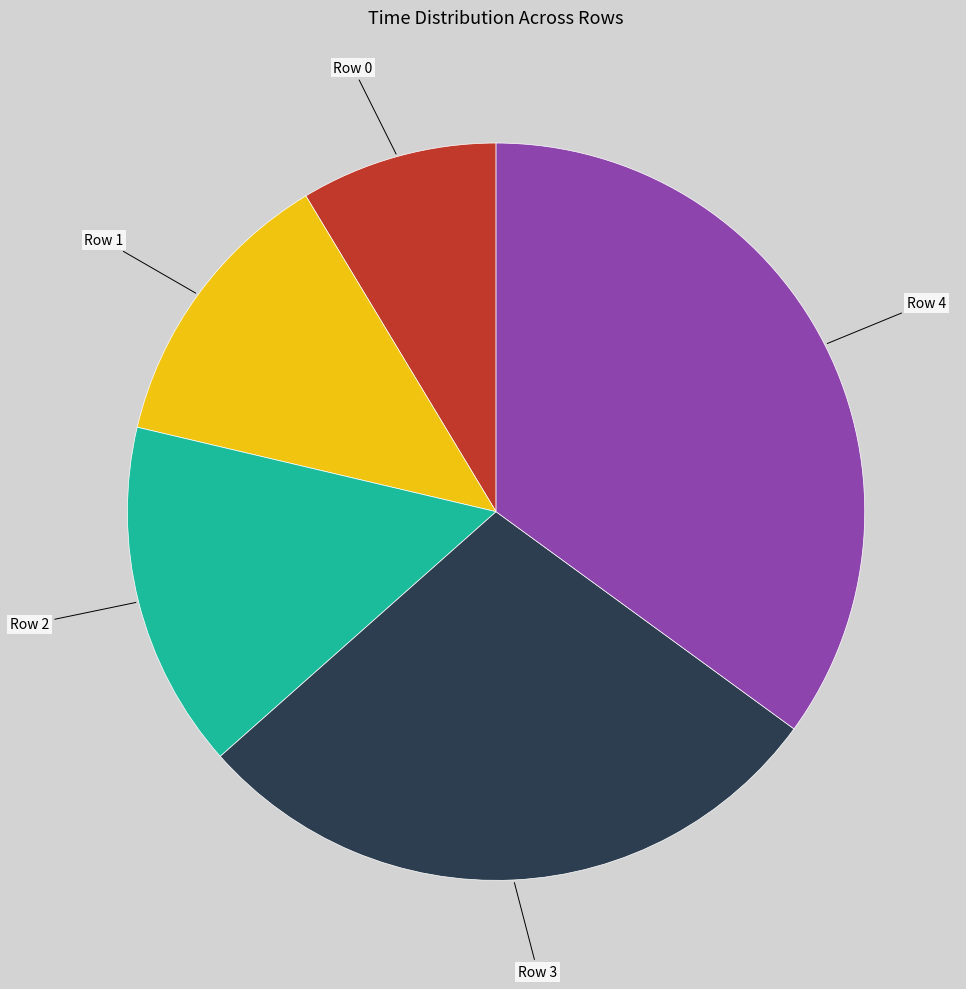

Does Row 3 account for over 50% of the chart?

No